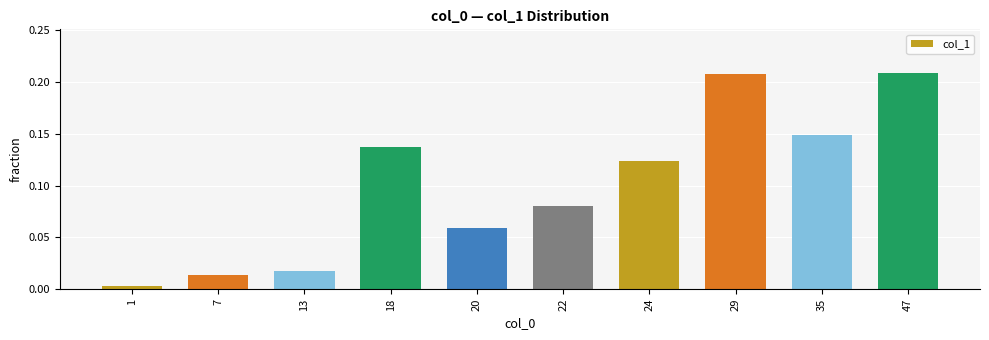

What is the sum of all values?

1.0